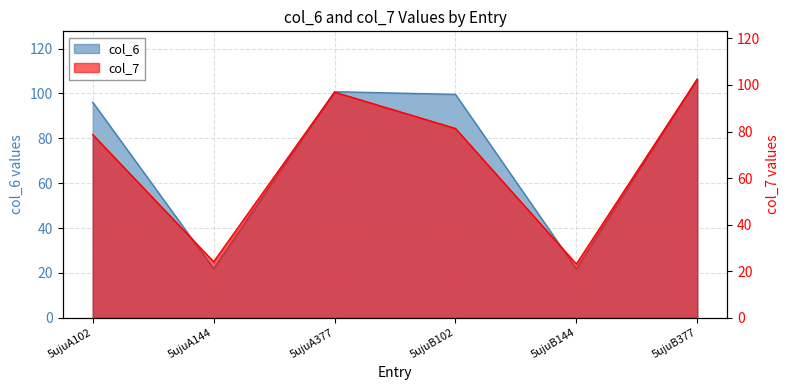

How many lines are shown in the chart?

2